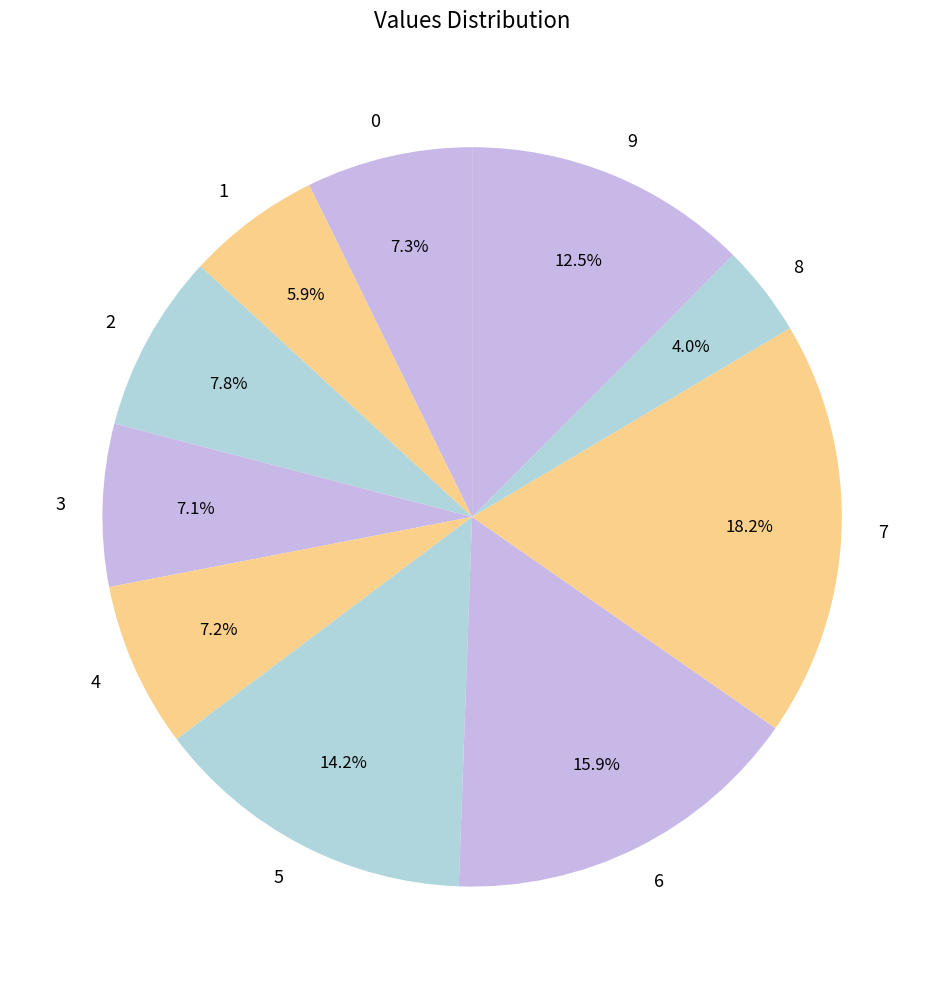

Which category has the smallest portion of the pie?

8